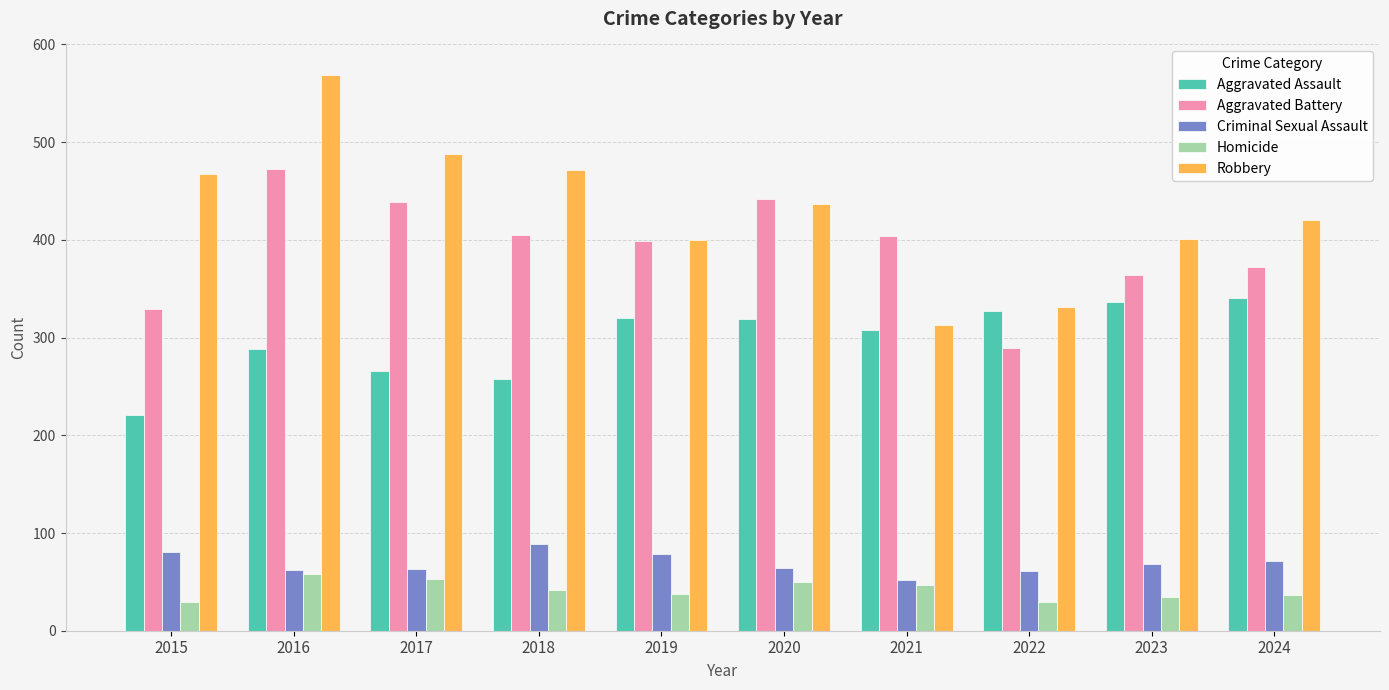

What is the difference between the highest and lowest values at 2018?

430